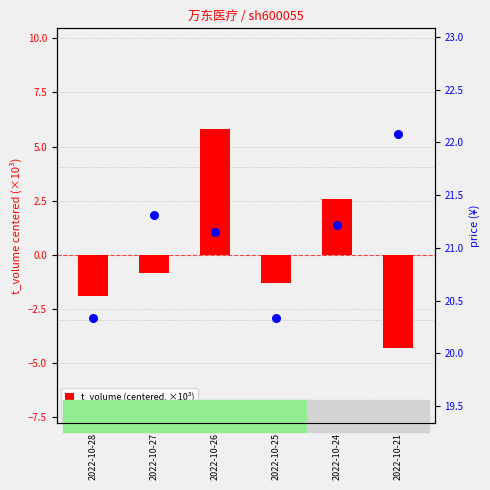

Which series has the largest total across all categories?

price